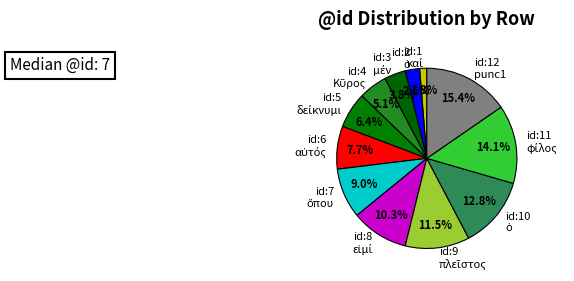

Is there any slice that represents more than half of the pie?

No